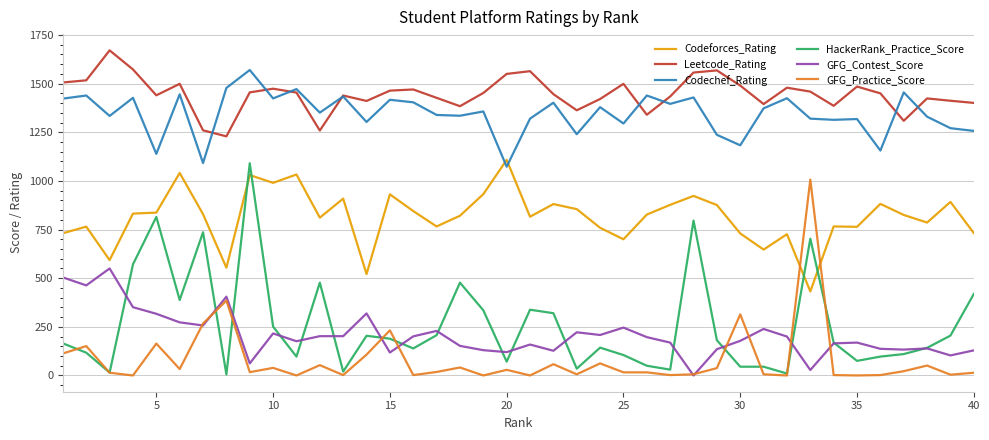

How many intersections are there between GFG_Practice_Score and Codeforces_Rating?

2